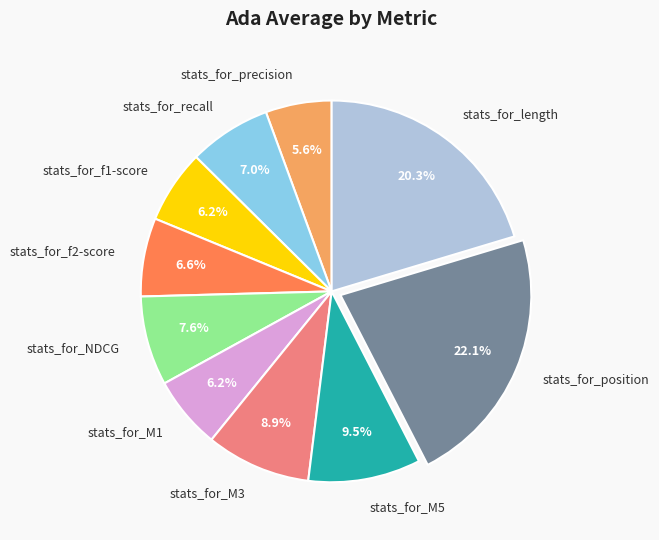

The stats_for_f1-score slice represents 6% of the pie. True or false?

True